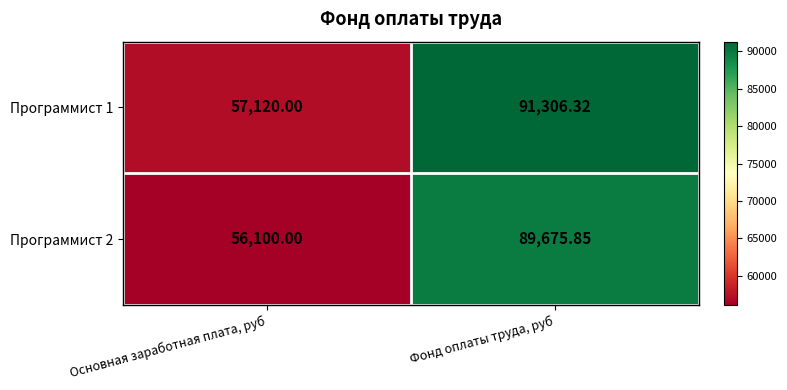

At which category is the sum across all series the highest?

Фонд оплаты труда, руб